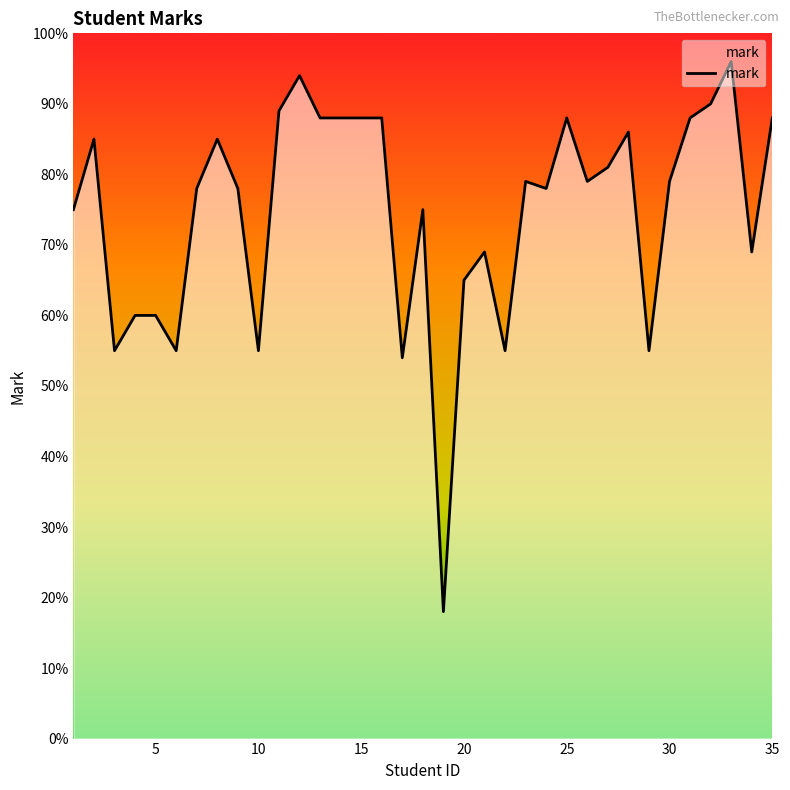

What is the difference between the maximum and minimum values?

78